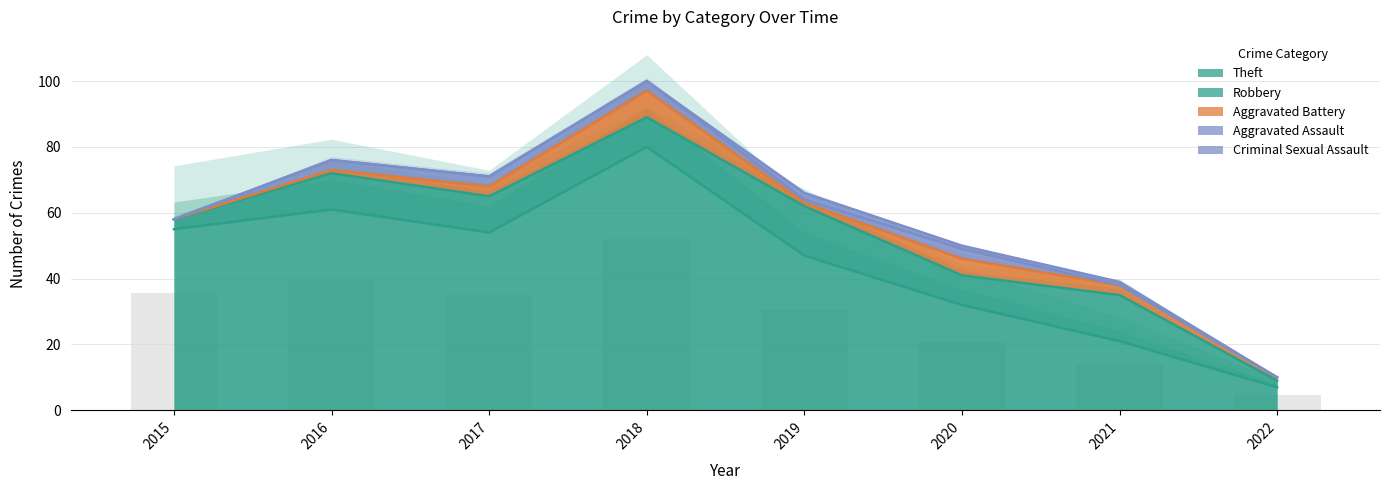

What is the total value across all series at 2016?

76